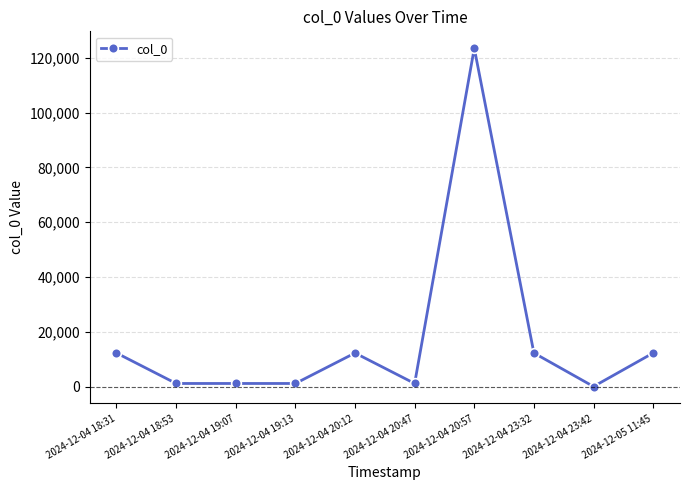

At which category does the chart reach its peak across all series?

2024-12-04 20:57